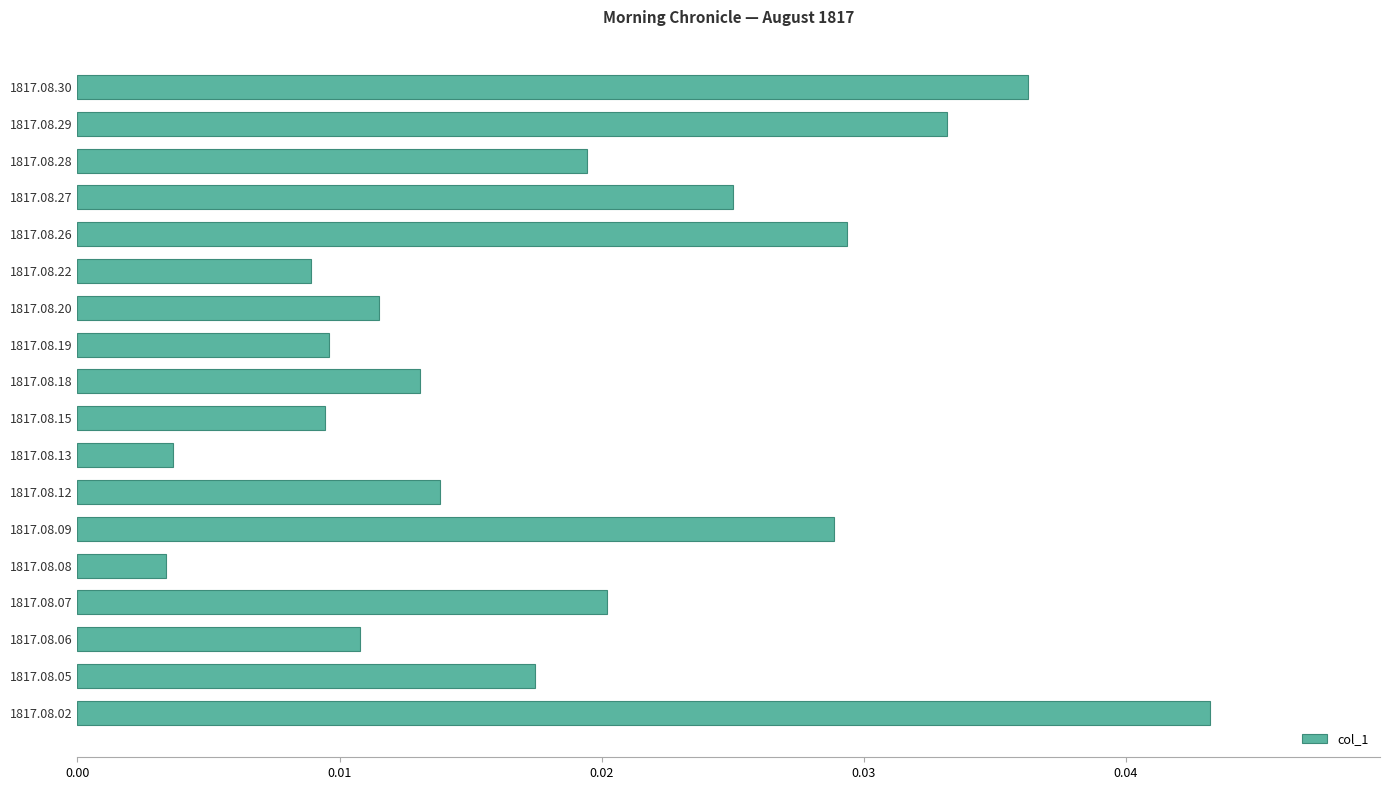

What is the sum of all values?

0.3